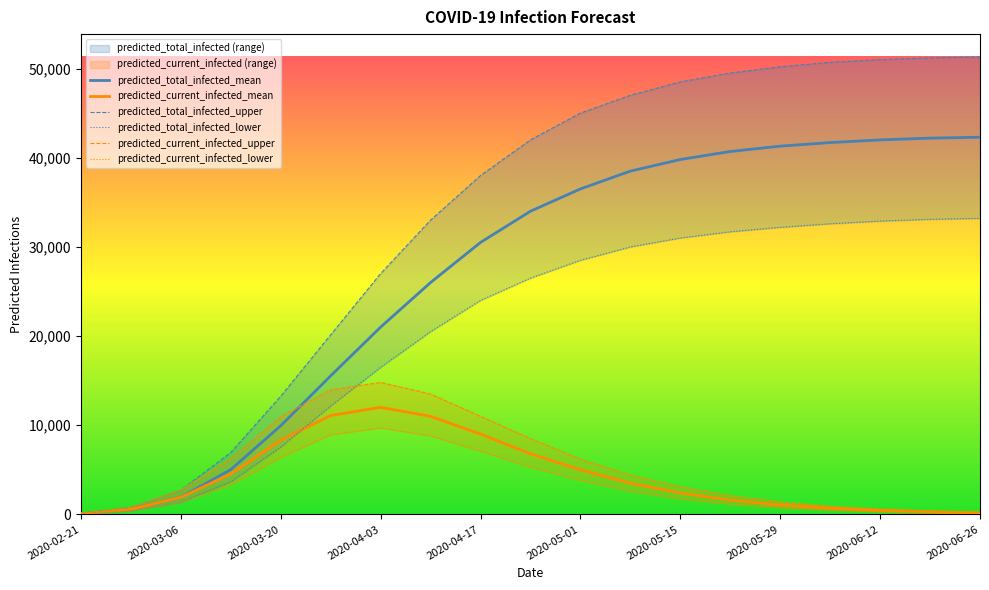

Reading left to right, extract all data points from this chart.

predicted_total_infected_upper: 100	800	2714	6933	13248	20132	27000	33000	38000	42000	45000	47000	48500	49500	50200	50700	51000	51200	51300
predicted_total_infected_mean: 71	566	1909	5021	9942	15537	21000	26000	30500	34000	36500	38500	39800	40700	41300	41700	42000	42200	42300
predicted_total_infected_lower: 50	400	1368	3667	7547	12160	16500	20500	24000	26500	28500	30000	31000	31700	32200	32600	32900	33100	33200
predicted_current_infected_upper: 100	800	2714	6233	10941	13961	14800	13500	11000	8500	6200	4400	3100	2100	1400	900	600	400	250
predicted_current_infected_mean: 71	566	1909	4526	8322	11089	12000	11000	9000	6800	5000	3500	2400	1600	1050	680	430	270	170
predicted_current_infected_lower: 50	400	1368	3317	6387	8927	9700	8800	7100	5300	3800	2600	1750	1150	740	480	300	190	120